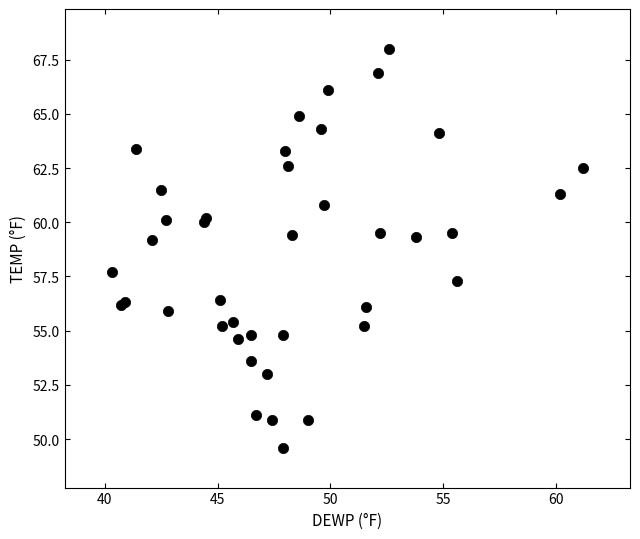

What Y value in the scatter plot is closest to 58?

57.7